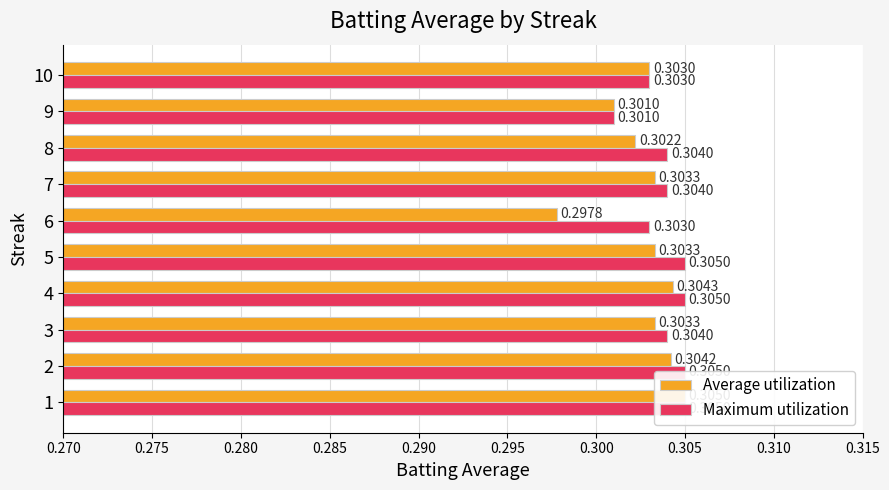

How many bars are there in total?

20